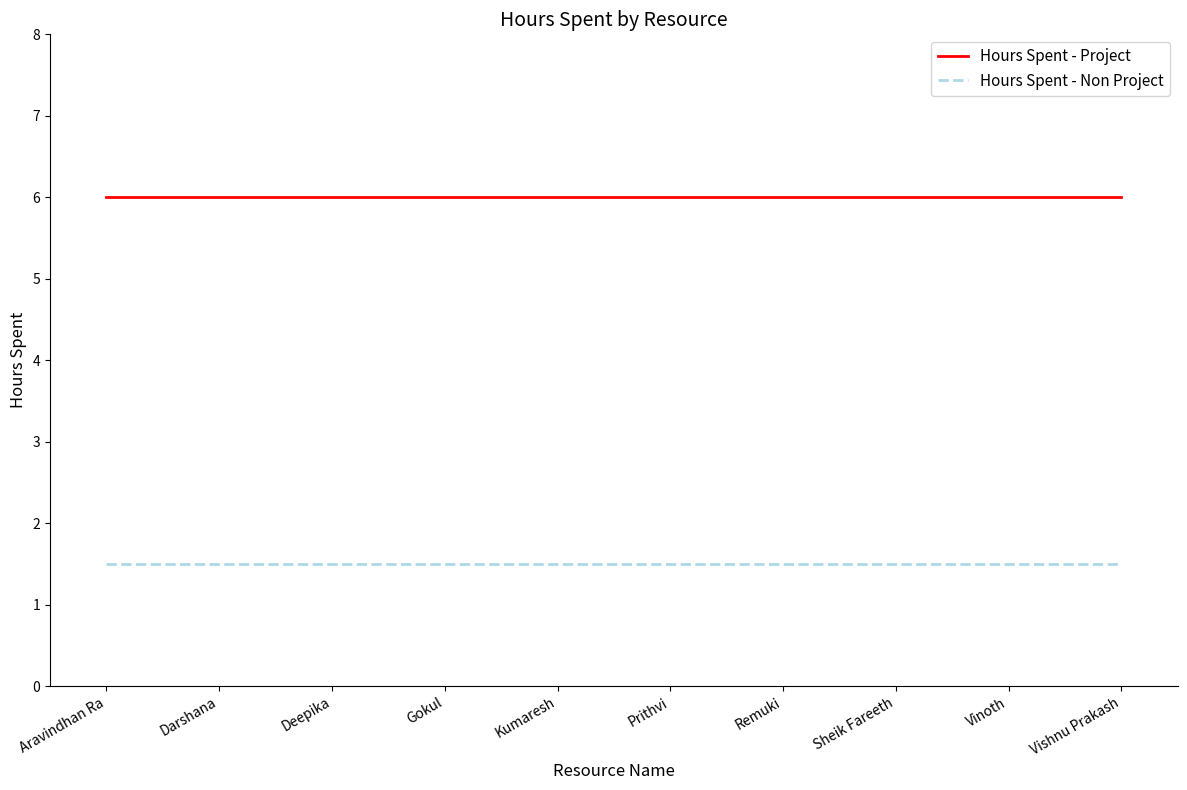

Is the value of Hours Spent - Project at Sheik Fareeth greater than the value of Hours Spent - Non Project at Aravindhan Ra?

Yes